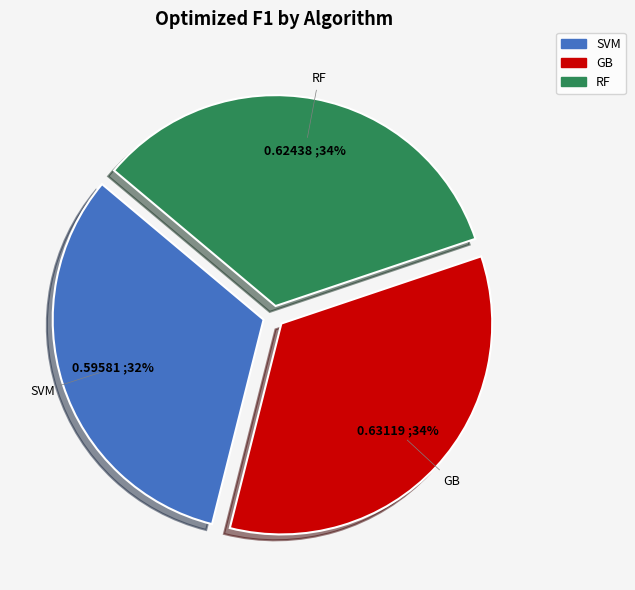

How many slices are in this pie chart?

3